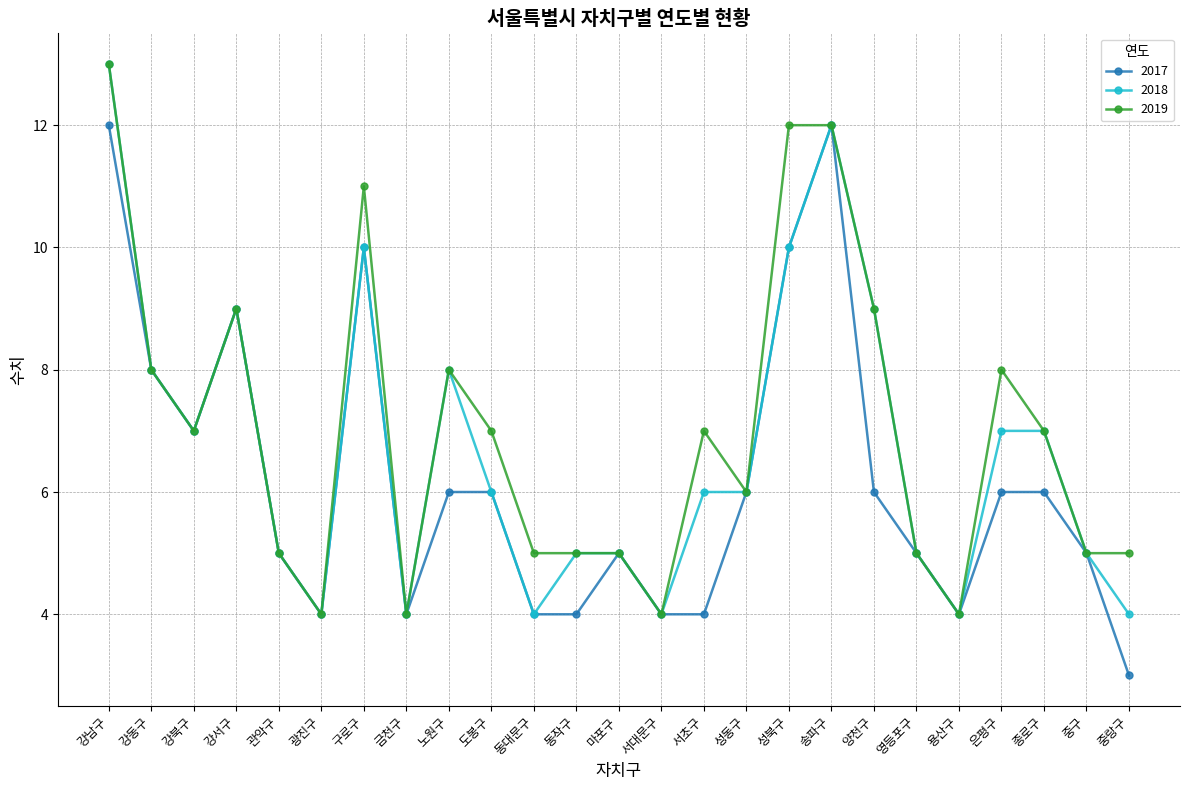

What is the difference between the maximum and minimum values in the 2018 series?

9